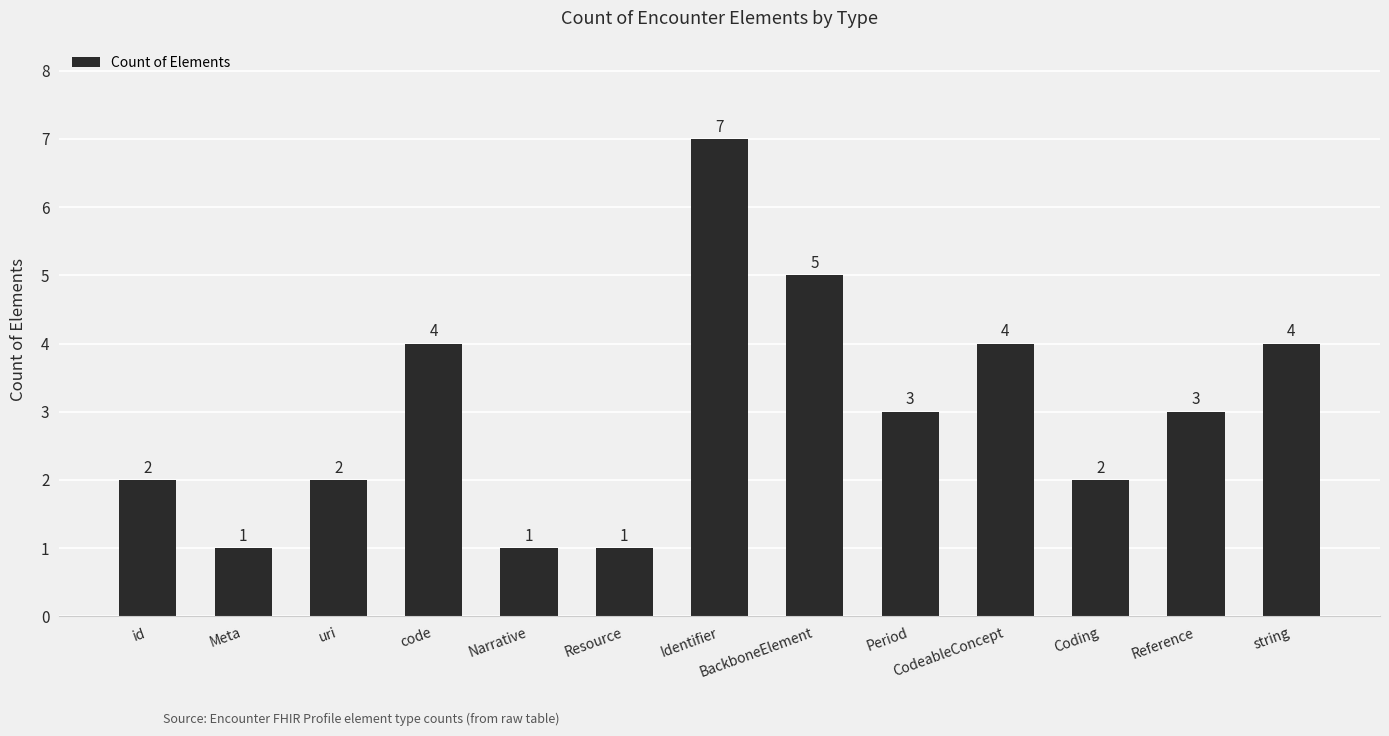

What is the label of the 5th bar from the right?

Period